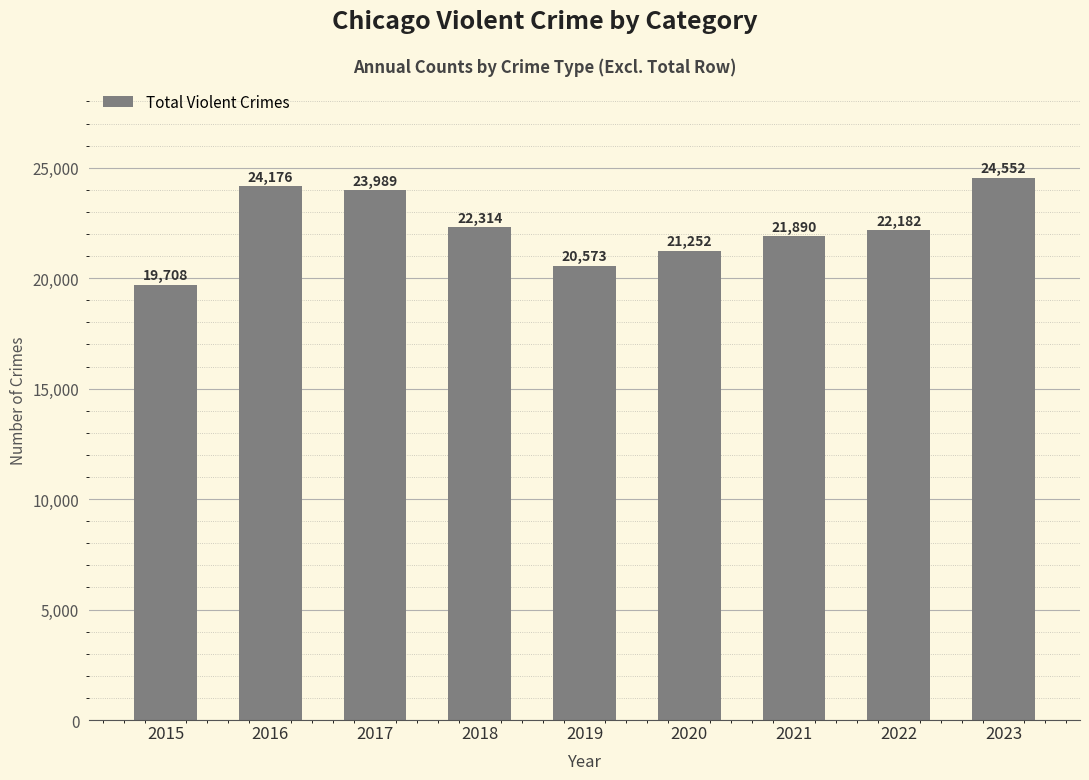

The value at 2023 is 24552. True or false?

True